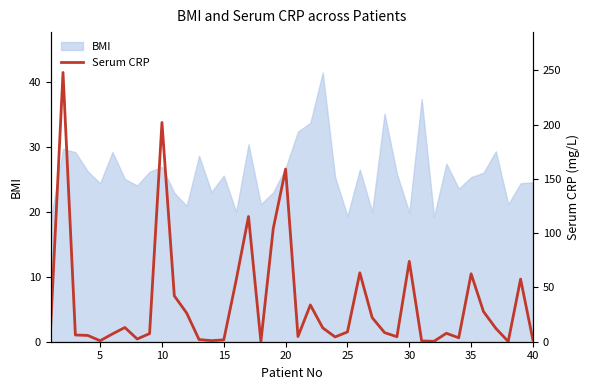

Is it true that BMI equals 25.6 at 15?

True